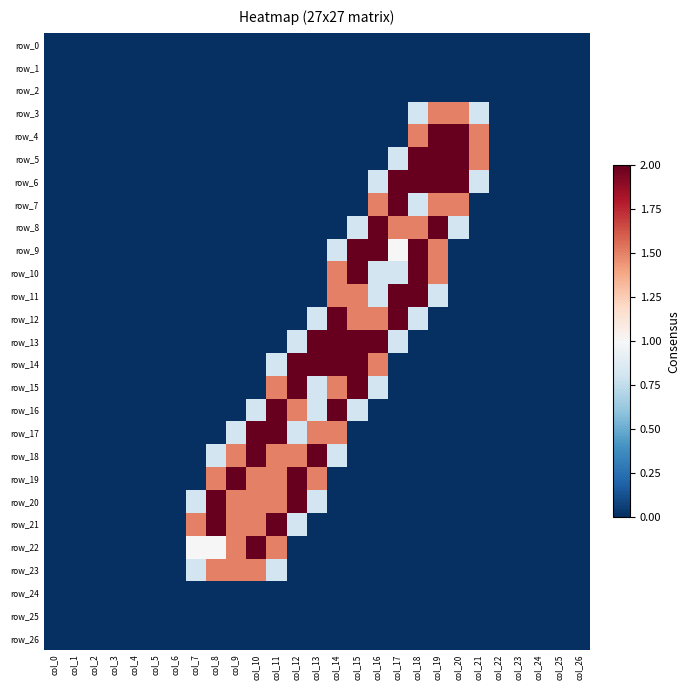

Reading left to right, list all the values displayed in this chart.

row_0: col_0=0.0	col_1=0.0	col_2=0.0	col_3=0.0	col_4=0.0	col_5=0.0	col_6=0.0	col_7=0.0	col_8=0.0	col_9=0.0	col_10=0.0	col_11=0.0	col_12=0.0	col_13=0.0	col_14=0.0	col_15=0.0	col_16=0.0	col_17=0.0	col_18=0.0	col_19=0.0	col_20=0.0	col_21=0.0	col_22=0.0	col_23=0.0	col_24=0.0	col_25=0.0	col_26=0.0
row_1: col_0=0.0	col_1=0.0	col_2=0.0	col_3=0.0	col_4=0.0	col_5=0.0	col_6=0.0	col_7=0.0	col_8=0.0	col_9=0.0	col_10=0.0	col_11=0.0	col_12=0.0	col_13=0.0	col_14=0.0	col_15=0.0	col_16=0.0	col_17=0.0	col_18=0.0	col_19=0.0	col_20=0.0	col_21=0.0	col_22=0.0	col_23=0.0	col_24=0.0	col_25=0.0	col_26=0.0
row_2: col_0=0.0	col_1=0.0	col_2=0.0	col_3=0.0	col_4=0.0	col_5=0.0	col_6=0.0	col_7=0.0	col_8=0.0	col_9=0.0	col_10=0.0	col_11=0.0	col_12=0.0	col_13=0.0	col_14=0.0	col_15=0.0	col_16=0.0	col_17=0.0	col_18=0.0	col_19=0.0	col_20=0.0	col_21=0.0	col_22=0.0	col_23=0.0	col_24=0.0	col_25=0.0	col_26=0.0
row_3: col_0=0.0	col_1=0.0	col_2=0.0	col_3=0.0	col_4=0.0	col_5=0.0	col_6=0.0	col_7=0.0	col_8=0.0	col_9=0.0	col_10=0.0	col_11=0.0	col_12=0.0	col_13=0.0	col_14=0.0	col_15=0.0	col_16=0.0	col_17=0.0	col_18=0.8	col_19=1.5	col_20=1.5	col_21=0.8	col_22=0.0	col_23=0.0	col_24=0.0	col_25=0.0	col_26=0.0
row_4: col_0=0.0	col_1=0.0	col_2=0.0	col_3=0.0	col_4=0.0	col_5=0.0	col_6=0.0	col_7=0.0	col_8=0.0	col_9=0.0	col_10=0.0	col_11=0.0	col_12=0.0	col_13=0.0	col_14=0.0	col_15=0.0	col_16=0.0	col_17=0.0	col_18=1.5	col_19=2.0	col_20=2.0	col_21=1.5	col_22=0.0	col_23=0.0	col_24=0.0	col_25=0.0	col_26=0.0
row_5: col_0=0.0	col_1=0.0	col_2=0.0	col_3=0.0	col_4=0.0	col_5=0.0	col_6=0.0	col_7=0.0	col_8=0.0	col_9=0.0	col_10=0.0	col_11=0.0	col_12=0.0	col_13=0.0	col_14=0.0	col_15=0.0	col_16=0.0	col_17=0.8	col_18=2.0	col_19=2.0	col_20=2.0	col_21=1.5	col_22=0.0	col_23=0.0	col_24=0.0	col_25=0.0	col_26=0.0
row_6: col_0=0.0	col_1=0.0	col_2=0.0	col_3=0.0	col_4=0.0	col_5=0.0	col_6=0.0	col_7=0.0	col_8=0.0	col_9=0.0	col_10=0.0	col_11=0.0	col_12=0.0	col_13=0.0	col_14=0.0	col_15=0.0	col_16=0.8	col_17=2.0	col_18=2.0	col_19=2.0	col_20=2.0	col_21=0.8	col_22=0.0	col_23=0.0	col_24=0.0	col_25=0.0	col_26=0.0
row_7: col_0=0.0	col_1=0.0	col_2=0.0	col_3=0.0	col_4=0.0	col_5=0.0	col_6=0.0	col_7=0.0	col_8=0.0	col_9=0.0	col_10=0.0	col_11=0.0	col_12=0.0	col_13=0.0	col_14=0.0	col_15=0.0	col_16=1.5	col_17=2.0	col_18=0.8	col_19=1.5	col_20=1.5	col_21=0.0	col_22=0.0	col_23=0.0	col_24=0.0	col_25=0.0	col_26=0.0
row_8: col_0=0.0	col_1=0.0	col_2=0.0	col_3=0.0	col_4=0.0	col_5=0.0	col_6=0.0	col_7=0.0	col_8=0.0	col_9=0.0	col_10=0.0	col_11=0.0	col_12=0.0	col_13=0.0	col_14=0.0	col_15=0.8	col_16=2.0	col_17=1.5	col_18=1.5	col_19=2.0	col_20=0.8	col_21=0.0	col_22=0.0	col_23=0.0	col_24=0.0	col_25=0.0	col_26=0.0
row_9: col_0=0.0	col_1=0.0	col_2=0.0	col_3=0.0	col_4=0.0	col_5=0.0	col_6=0.0	col_7=0.0	col_8=0.0	col_9=0.0	col_10=0.0	col_11=0.0	col_12=0.0	col_13=0.0	col_14=0.8	col_15=2.0	col_16=2.0	col_17=1.0	col_18=2.0	col_19=1.5	col_20=0.0	col_21=0.0	col_22=0.0	col_23=0.0	col_24=0.0	col_25=0.0	col_26=0.0
row_10: col_0=0.0	col_1=0.0	col_2=0.0	col_3=0.0	col_4=0.0	col_5=0.0	col_6=0.0	col_7=0.0	col_8=0.0	col_9=0.0	col_10=0.0	col_11=0.0	col_12=0.0	col_13=0.0	col_14=1.5	col_15=2.0	col_16=0.8	col_17=0.8	col_18=2.0	col_19=1.5	col_20=0.0	col_21=0.0	col_22=0.0	col_23=0.0	col_24=0.0	col_25=0.0	col_26=0.0
row_11: col_0=0.0	col_1=0.0	col_2=0.0	col_3=0.0	col_4=0.0	col_5=0.0	col_6=0.0	col_7=0.0	col_8=0.0	col_9=0.0	col_10=0.0	col_11=0.0	col_12=0.0	col_13=0.0	col_14=1.5	col_15=1.5	col_16=0.8	col_17=2.0	col_18=2.0	col_19=0.8	col_20=0.0	col_21=0.0	col_22=0.0	col_23=0.0	col_24=0.0	col_25=0.0	col_26=0.0
row_12: col_0=0.0	col_1=0.0	col_2=0.0	col_3=0.0	col_4=0.0	col_5=0.0	col_6=0.0	col_7=0.0	col_8=0.0	col_9=0.0	col_10=0.0	col_11=0.0	col_12=0.0	col_13=0.8	col_14=2.0	col_15=1.5	col_16=1.5	col_17=2.0	col_18=0.8	col_19=0.0	col_20=0.0	col_21=0.0	col_22=0.0	col_23=0.0	col_24=0.0	col_25=0.0	col_26=0.0
row_13: col_0=0.0	col_1=0.0	col_2=0.0	col_3=0.0	col_4=0.0	col_5=0.0	col_6=0.0	col_7=0.0	col_8=0.0	col_9=0.0	col_10=0.0	col_11=0.0	col_12=0.8	col_13=2.0	col_14=2.0	col_15=2.0	col_16=2.0	col_17=0.8	col_18=0.0	col_19=0.0	col_20=0.0	col_21=0.0	col_22=0.0	col_23=0.0	col_24=0.0	col_25=0.0	col_26=0.0
row_14: col_0=0.0	col_1=0.0	col_2=0.0	col_3=0.0	col_4=0.0	col_5=0.0	col_6=0.0	col_7=0.0	col_8=0.0	col_9=0.0	col_10=0.0	col_11=0.8	col_12=2.0	col_13=2.0	col_14=2.0	col_15=2.0	col_16=1.5	col_17=0.0	col_18=0.0	col_19=0.0	col_20=0.0	col_21=0.0	col_22=0.0	col_23=0.0	col_24=0.0	col_25=0.0	col_26=0.0
row_15: col_0=0.0	col_1=0.0	col_2=0.0	col_3=0.0	col_4=0.0	col_5=0.0	col_6=0.0	col_7=0.0	col_8=0.0	col_9=0.0	col_10=0.0	col_11=1.5	col_12=2.0	col_13=0.8	col_14=1.5	col_15=2.0	col_16=0.8	col_17=0.0	col_18=0.0	col_19=0.0	col_20=0.0	col_21=0.0	col_22=0.0	col_23=0.0	col_24=0.0	col_25=0.0	col_26=0.0
row_16: col_0=0.0	col_1=0.0	col_2=0.0	col_3=0.0	col_4=0.0	col_5=0.0	col_6=0.0	col_7=0.0	col_8=0.0	col_9=0.0	col_10=0.8	col_11=2.0	col_12=1.5	col_13=0.8	col_14=2.0	col_15=0.8	col_16=0.0	col_17=0.0	col_18=0.0	col_19=0.0	col_20=0.0	col_21=0.0	col_22=0.0	col_23=0.0	col_24=0.0	col_25=0.0	col_26=0.0
row_17: col_0=0.0	col_1=0.0	col_2=0.0	col_3=0.0	col_4=0.0	col_5=0.0	col_6=0.0	col_7=0.0	col_8=0.0	col_9=0.8	col_10=2.0	col_11=2.0	col_12=0.8	col_13=1.5	col_14=1.5	col_15=0.0	col_16=0.0	col_17=0.0	col_18=0.0	col_19=0.0	col_20=0.0	col_21=0.0	col_22=0.0	col_23=0.0	col_24=0.0	col_25=0.0	col_26=0.0
row_18: col_0=0.0	col_1=0.0	col_2=0.0	col_3=0.0	col_4=0.0	col_5=0.0	col_6=0.0	col_7=0.0	col_8=0.8	col_9=1.5	col_10=2.0	col_11=1.5	col_12=1.5	col_13=2.0	col_14=0.8	col_15=0.0	col_16=0.0	col_17=0.0	col_18=0.0	col_19=0.0	col_20=0.0	col_21=0.0	col_22=0.0	col_23=0.0	col_24=0.0	col_25=0.0	col_26=0.0
row_19: col_0=0.0	col_1=0.0	col_2=0.0	col_3=0.0	col_4=0.0	col_5=0.0	col_6=0.0	col_7=0.0	col_8=1.5	col_9=2.0	col_10=1.5	col_11=1.5	col_12=2.0	col_13=1.5	col_14=0.0	col_15=0.0	col_16=0.0	col_17=0.0	col_18=0.0	col_19=0.0	col_20=0.0	col_21=0.0	col_22=0.0	col_23=0.0	col_24=0.0	col_25=0.0	col_26=0.0
row_20: col_0=0.0	col_1=0.0	col_2=0.0	col_3=0.0	col_4=0.0	col_5=0.0	col_6=0.0	col_7=0.8	col_8=2.0	col_9=1.5	col_10=1.5	col_11=1.5	col_12=2.0	col_13=0.8	col_14=0.0	col_15=0.0	col_16=0.0	col_17=0.0	col_18=0.0	col_19=0.0	col_20=0.0	col_21=0.0	col_22=0.0	col_23=0.0	col_24=0.0	col_25=0.0	col_26=0.0
row_21: col_0=0.0	col_1=0.0	col_2=0.0	col_3=0.0	col_4=0.0	col_5=0.0	col_6=0.0	col_7=1.5	col_8=2.0	col_9=1.5	col_10=1.5	col_11=2.0	col_12=0.8	col_13=0.0	col_14=0.0	col_15=0.0	col_16=0.0	col_17=0.0	col_18=0.0	col_19=0.0	col_20=0.0	col_21=0.0	col_22=0.0	col_23=0.0	col_24=0.0	col_25=0.0	col_26=0.0
row_22: col_0=0.0	col_1=0.0	col_2=0.0	col_3=0.0	col_4=0.0	col_5=0.0	col_6=0.0	col_7=1.0	col_8=1.0	col_9=1.5	col_10=2.0	col_11=1.5	col_12=0.0	col_13=0.0	col_14=0.0	col_15=0.0	col_16=0.0	col_17=0.0	col_18=0.0	col_19=0.0	col_20=0.0	col_21=0.0	col_22=0.0	col_23=0.0	col_24=0.0	col_25=0.0	col_26=0.0
row_23: col_0=0.0	col_1=0.0	col_2=0.0	col_3=0.0	col_4=0.0	col_5=0.0	col_6=0.0	col_7=0.8	col_8=1.5	col_9=1.5	col_10=1.5	col_11=0.8	col_12=0.0	col_13=0.0	col_14=0.0	col_15=0.0	col_16=0.0	col_17=0.0	col_18=0.0	col_19=0.0	col_20=0.0	col_21=0.0	col_22=0.0	col_23=0.0	col_24=0.0	col_25=0.0	col_26=0.0
row_24: col_0=0.0	col_1=0.0	col_2=0.0	col_3=0.0	col_4=0.0	col_5=0.0	col_6=0.0	col_7=0.0	col_8=0.0	col_9=0.0	col_10=0.0	col_11=0.0	col_12=0.0	col_13=0.0	col_14=0.0	col_15=0.0	col_16=0.0	col_17=0.0	col_18=0.0	col_19=0.0	col_20=0.0	col_21=0.0	col_22=0.0	col_23=0.0	col_24=0.0	col_25=0.0	col_26=0.0
row_25: col_0=0.0	col_1=0.0	col_2=0.0	col_3=0.0	col_4=0.0	col_5=0.0	col_6=0.0	col_7=0.0	col_8=0.0	col_9=0.0	col_10=0.0	col_11=0.0	col_12=0.0	col_13=0.0	col_14=0.0	col_15=0.0	col_16=0.0	col_17=0.0	col_18=0.0	col_19=0.0	col_20=0.0	col_21=0.0	col_22=0.0	col_23=0.0	col_24=0.0	col_25=0.0	col_26=0.0
row_26: col_0=0.0	col_1=0.0	col_2=0.0	col_3=0.0	col_4=0.0	col_5=0.0	col_6=0.0	col_7=0.0	col_8=0.0	col_9=0.0	col_10=0.0	col_11=0.0	col_12=0.0	col_13=0.0	col_14=0.0	col_15=0.0	col_16=0.0	col_17=0.0	col_18=0.0	col_19=0.0	col_20=0.0	col_21=0.0	col_22=0.0	col_23=0.0	col_24=0.0	col_25=0.0	col_26=0.0